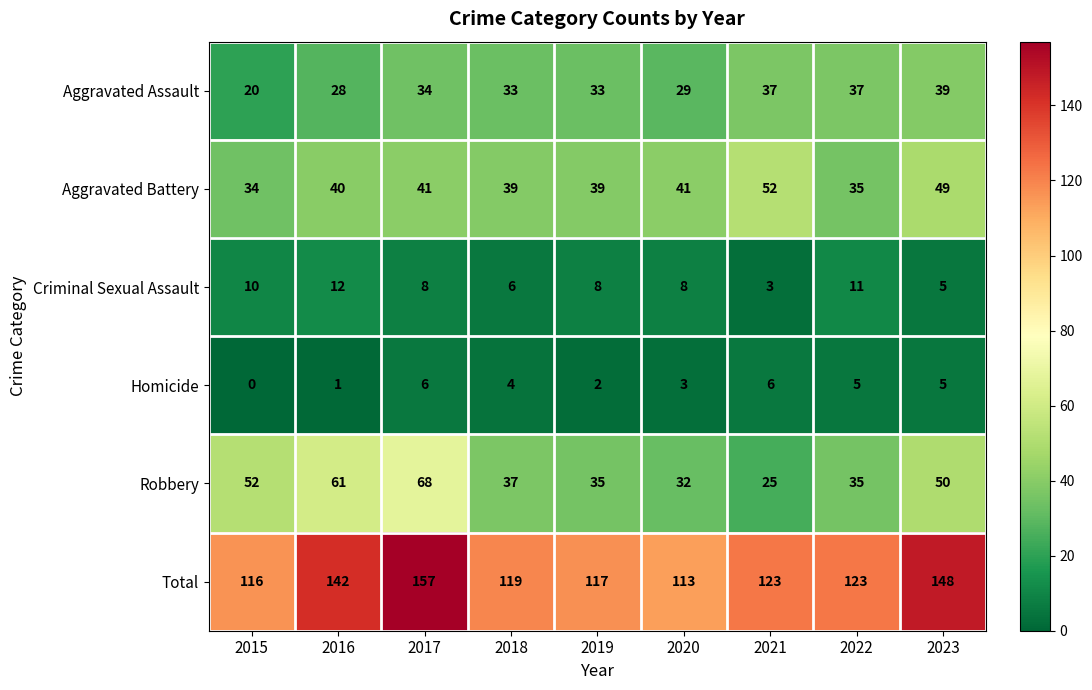

Which series has the largest range (max minus min)?

Total